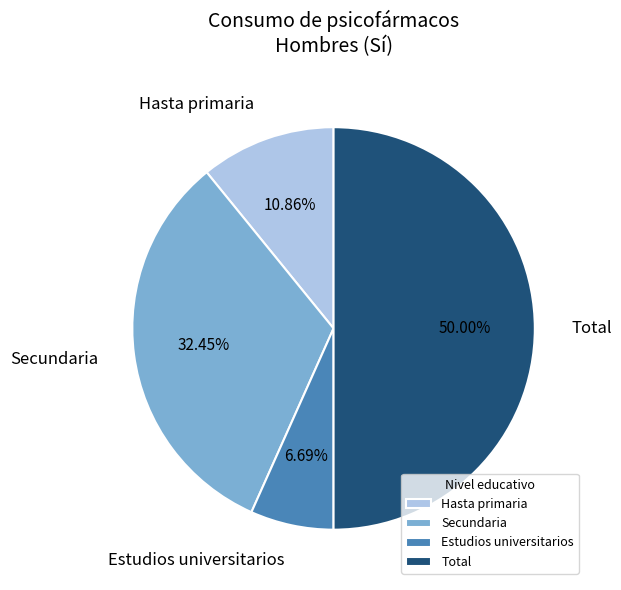

Combined, what portion of the pie is Hasta primaria and Estudios universitarios?

17.6%